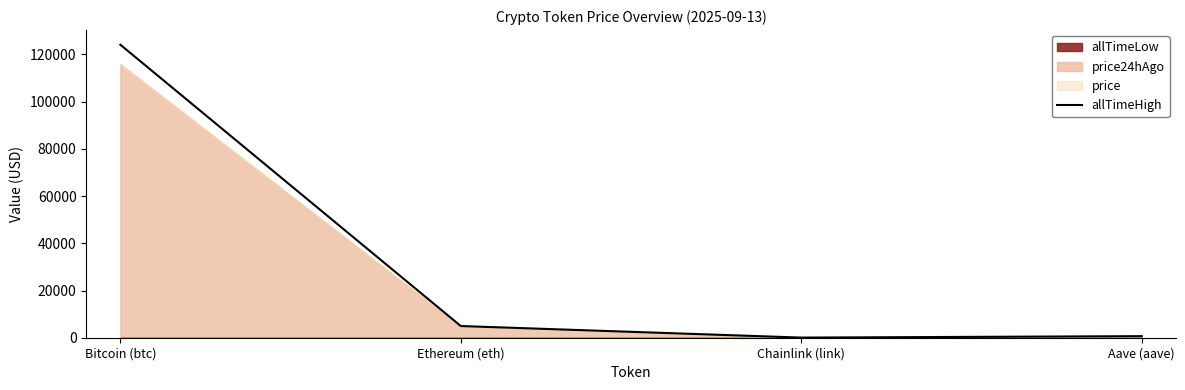

How many data points are above 4946?

2